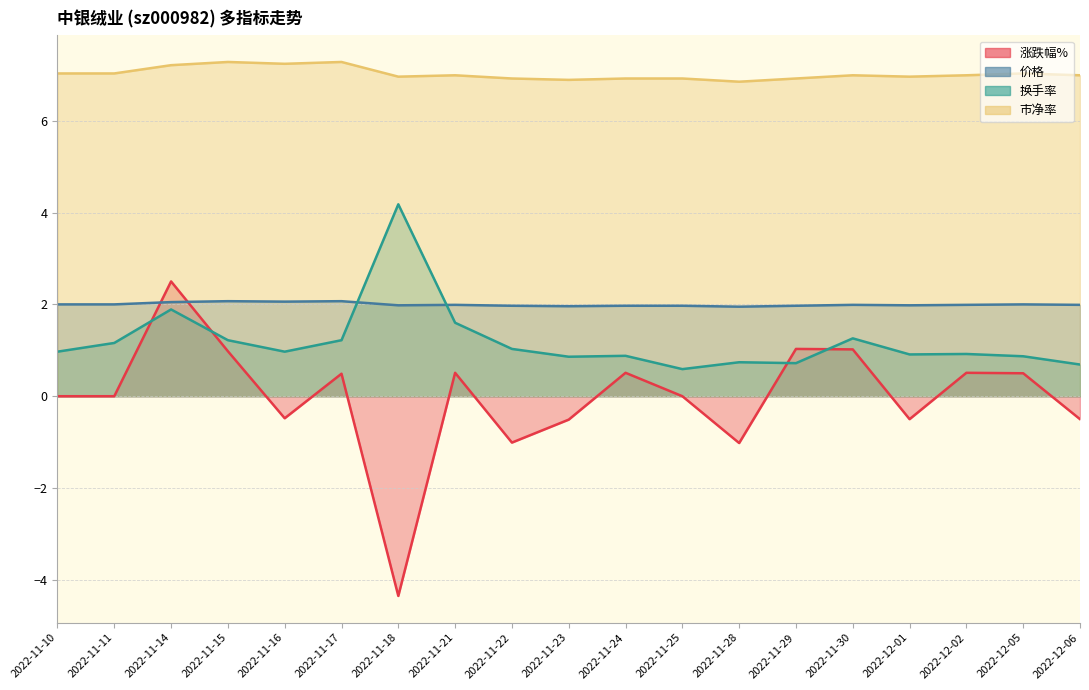

Is it true that 换手率 equals 0.9 at 2022-12-02?

True